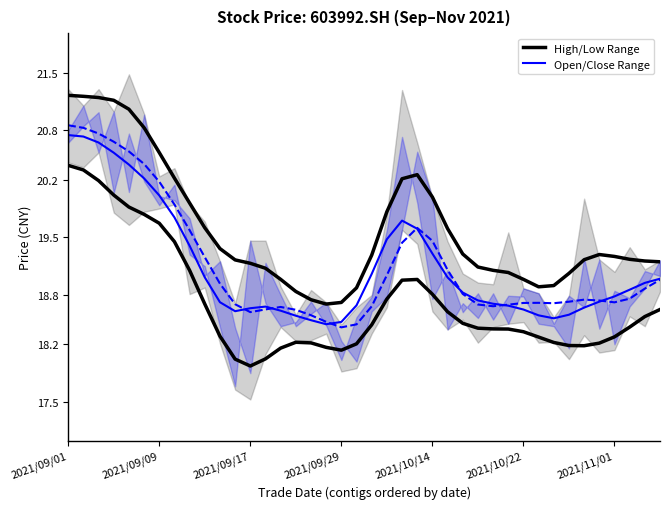

True or false: open and close intersect in this chart.

True